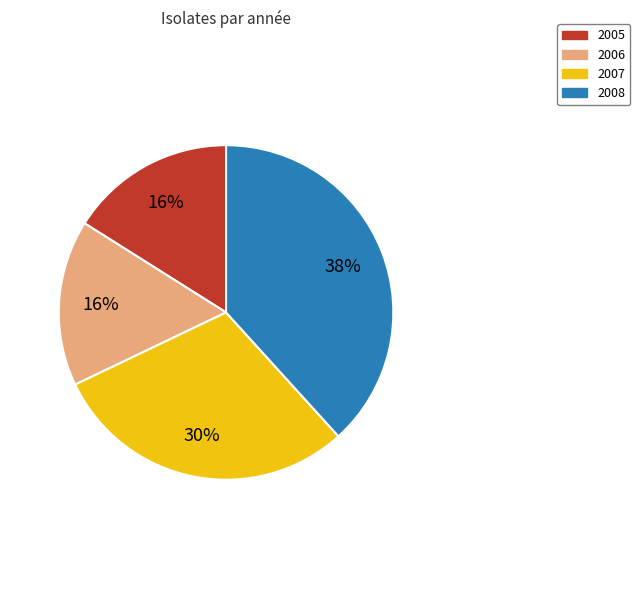

To the nearest percent, what is the average slice percentage?

25%